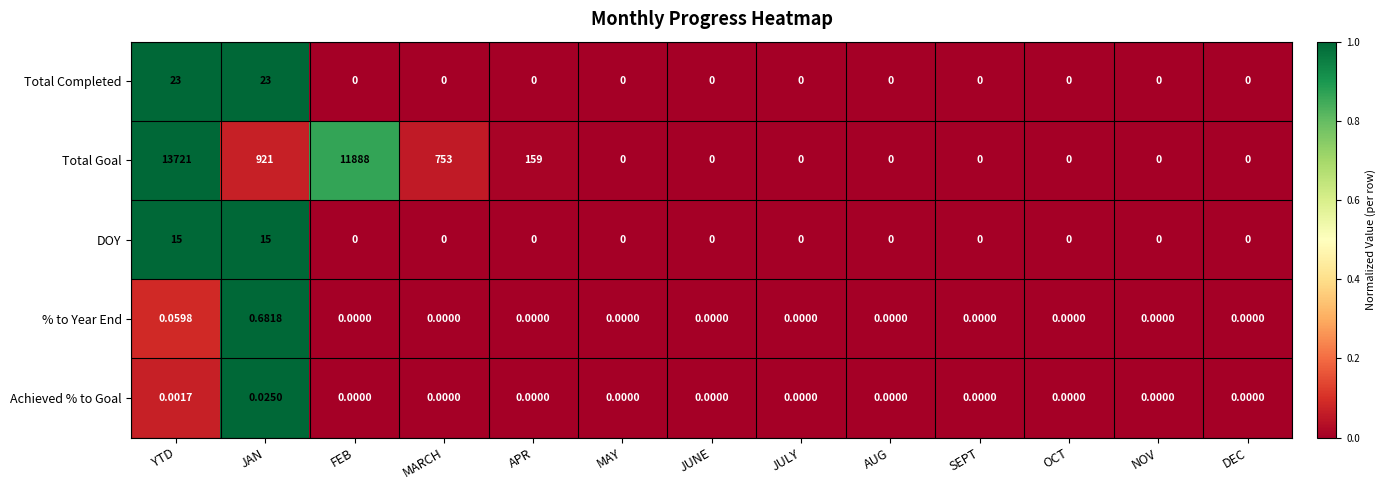

Rank the series at JAN from highest to lowest value.

Total Goal, Total Completed, DOY, % to Year End, Achieved % to Goal